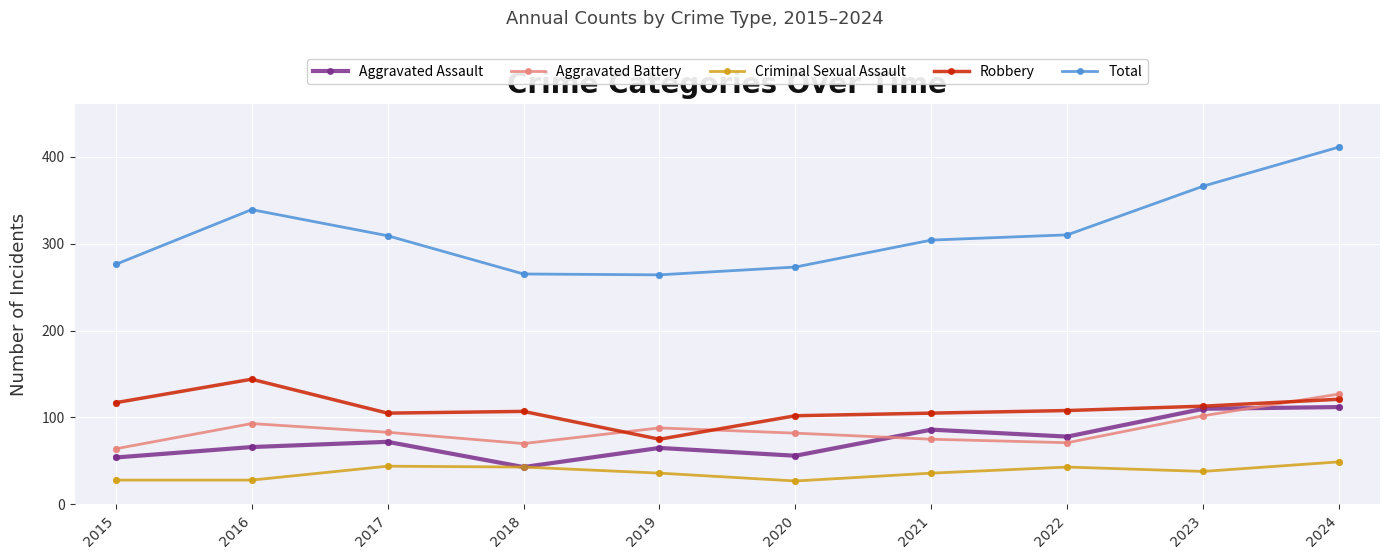

At which category is the sum across all series the highest?

2024